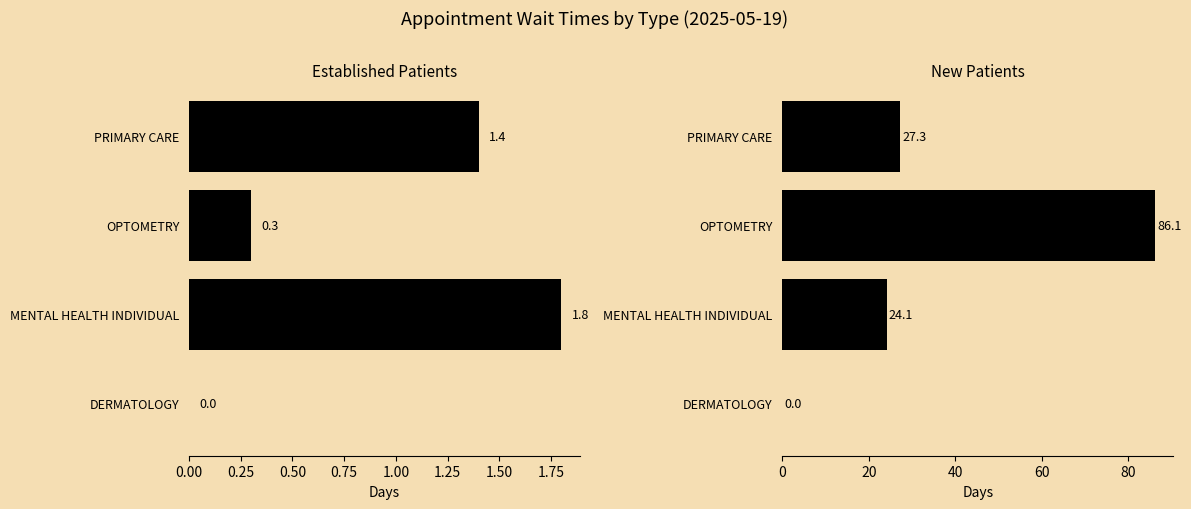

What is the average value of the NewPatients series?

34.4